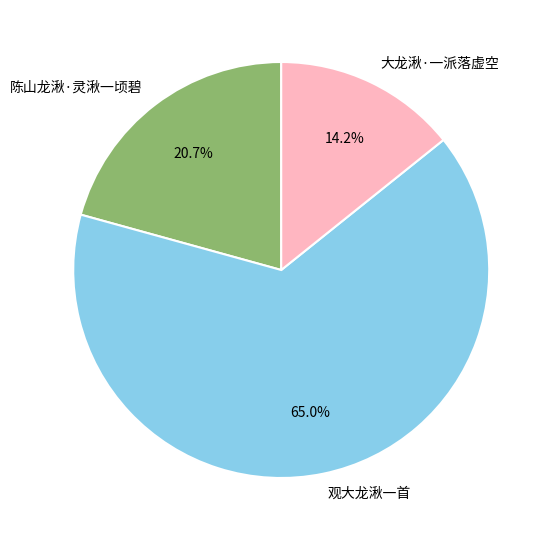

What percentage is the 大龙湫·一派落虚空 slice, to the nearest percent?

14%